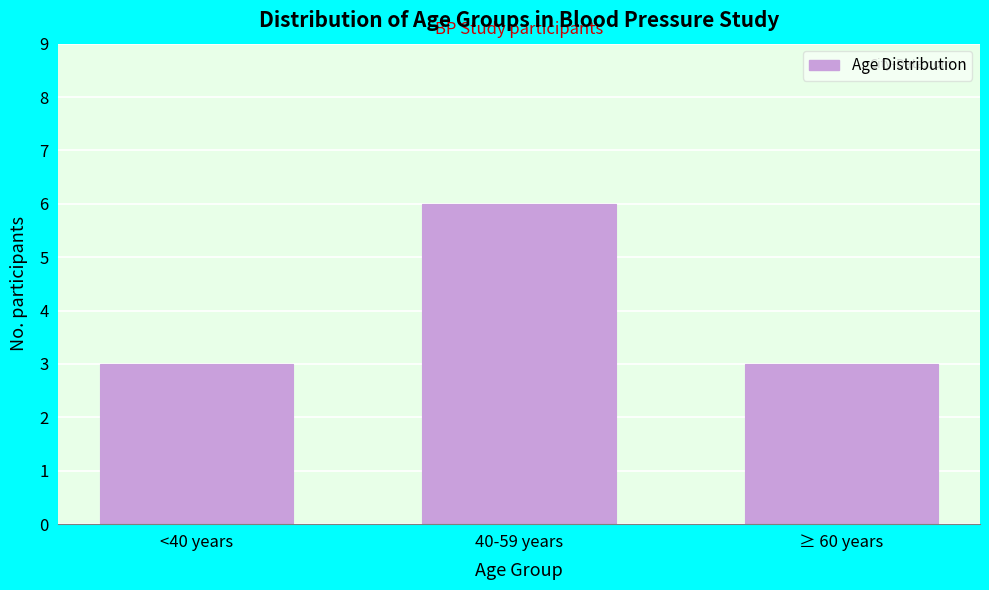

Reading right to left, extract all data points from this chart.

≥ 60 years=3	40-59 years=6	<40 years=3